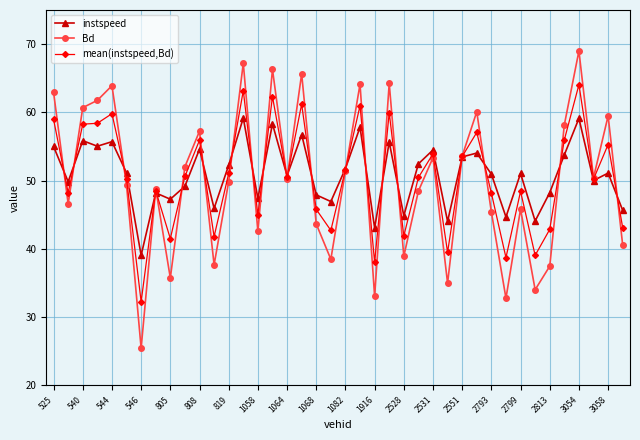

True or false: instspeed and Bd intersect in this chart.

True